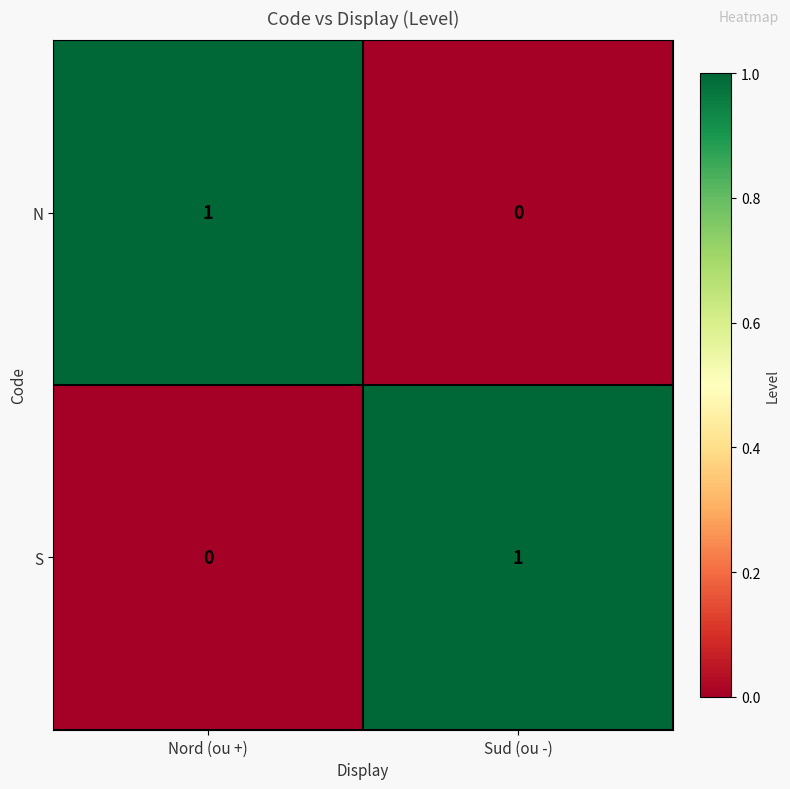

Which category has the highest value in the S series?

Sud (ou -)